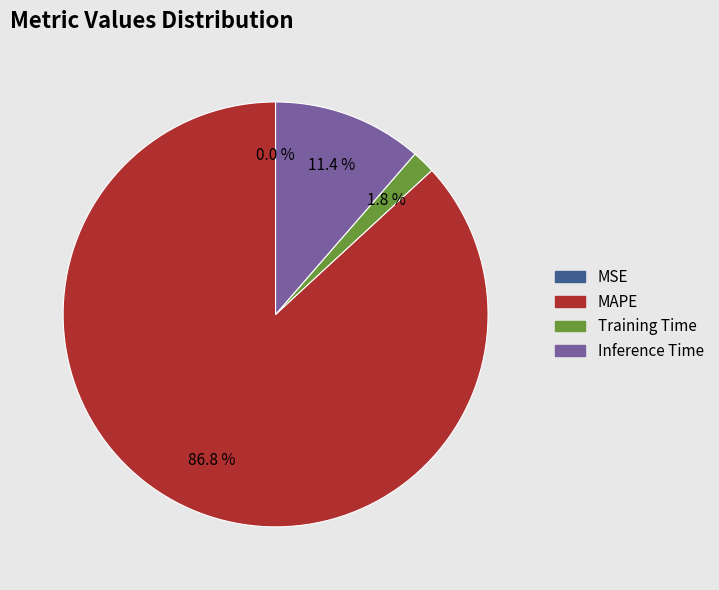

Which slice represents more than half of the pie?

MAPE